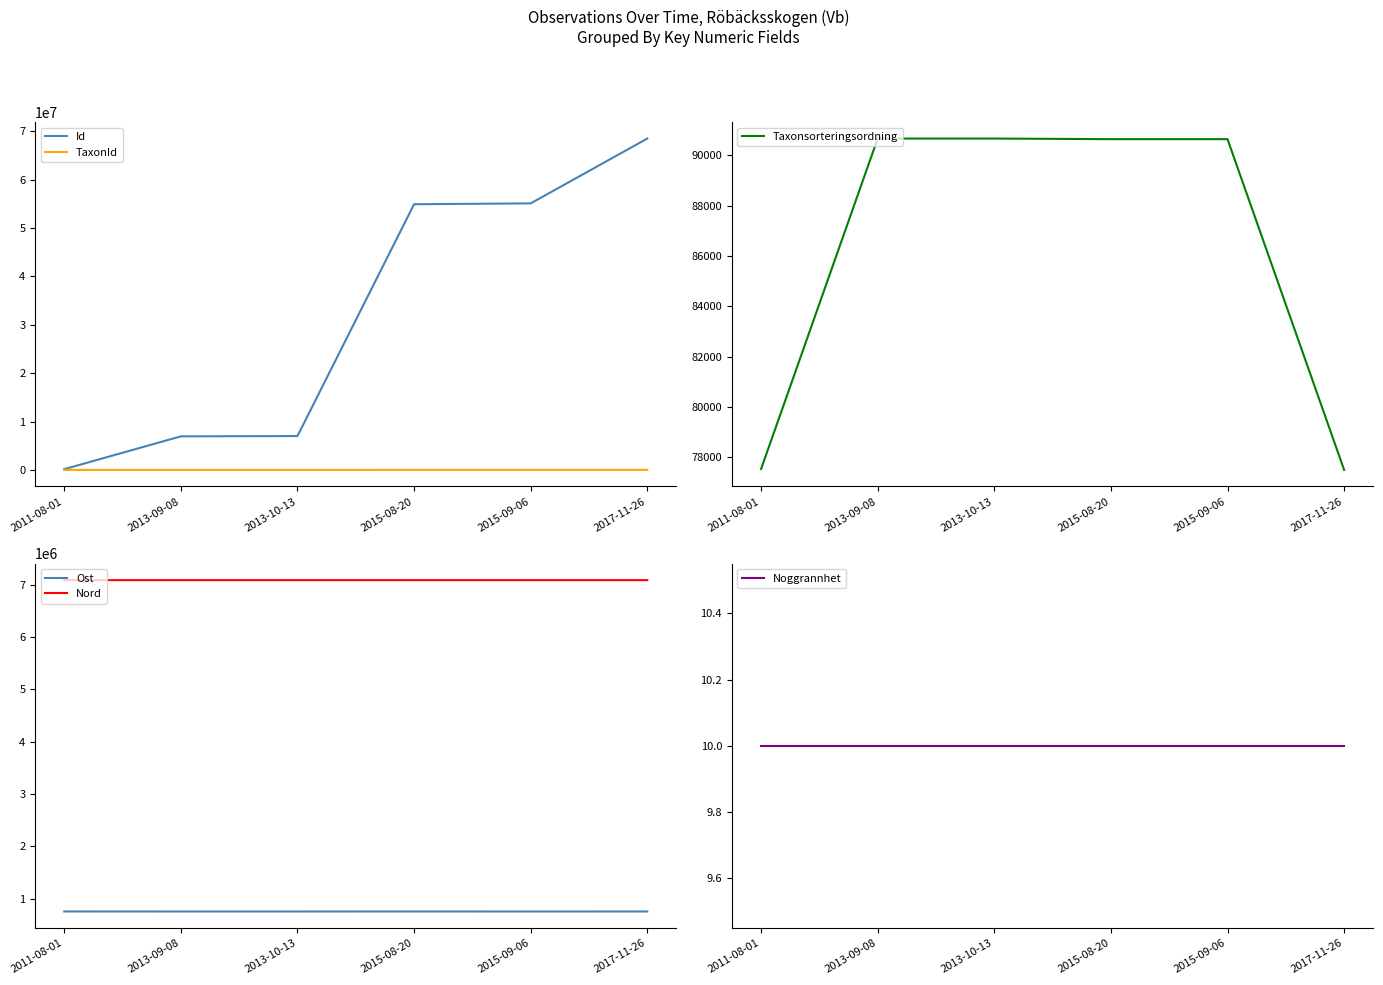

The Ost series shows 1045700 at 2015-08-20. True or false?

False